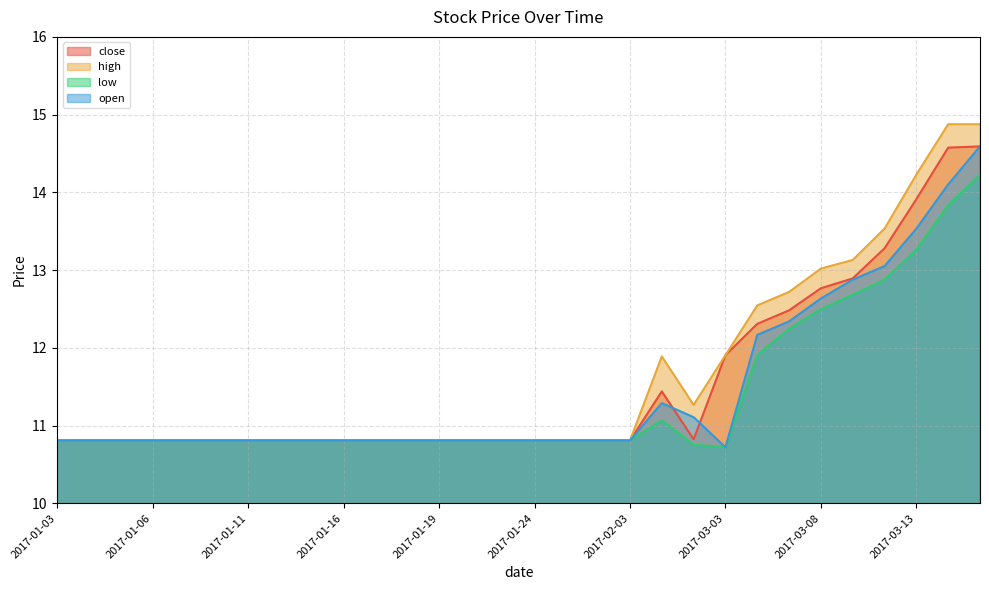

Is it true that high equals 4.0 at 2017-01-04?

False